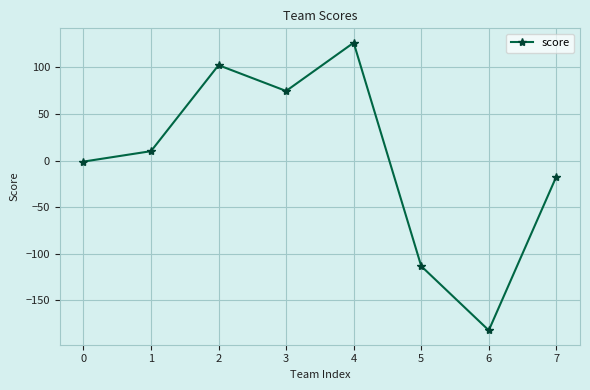

What is the difference between the values at 4 and 2?

24.1